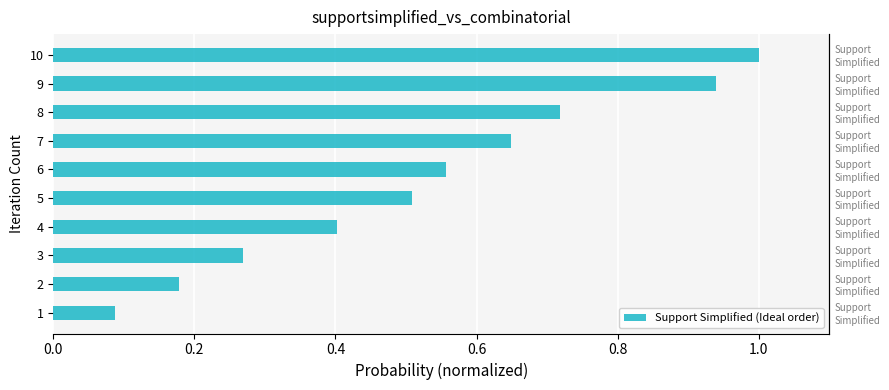

Reading left to right, transcribe all the data shown in this chart.

0.1	0.2	0.3	0.4	0.5	0.6	0.6	0.7	0.9	1.0